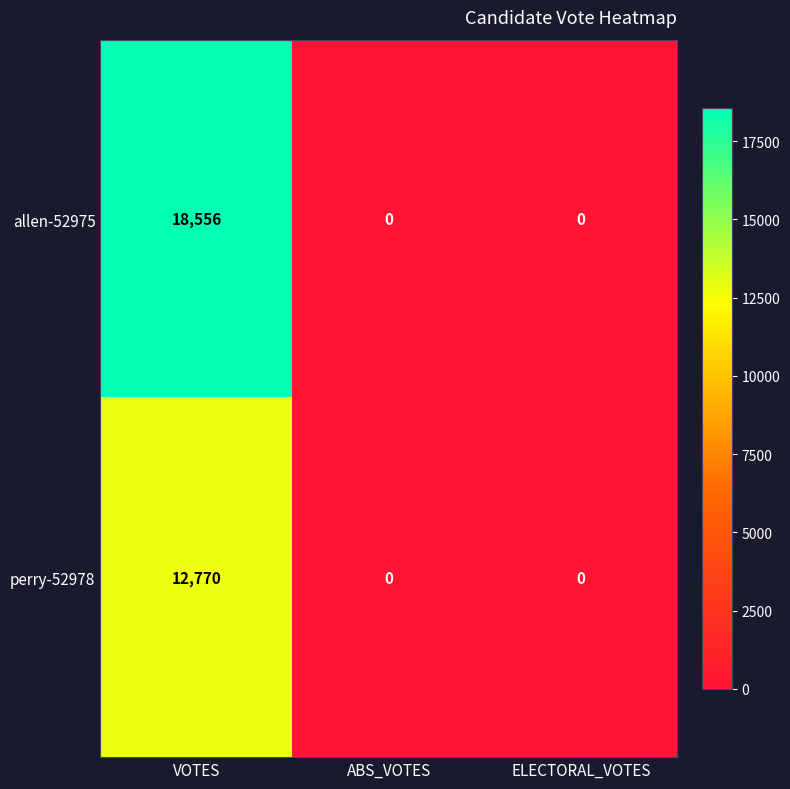

Count the perry-52978 values in the range 0 to 12770.

3